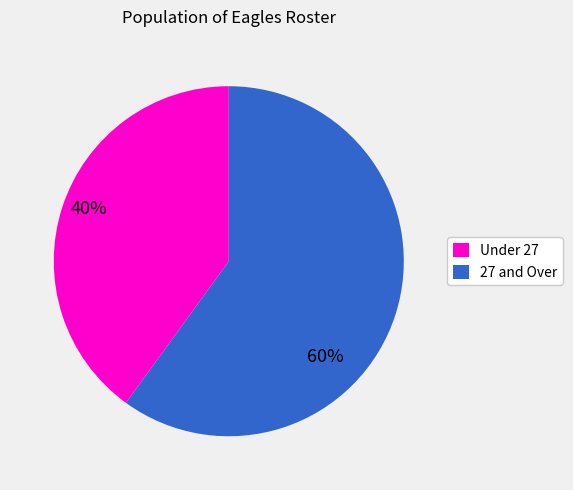

What is the majority slice?

27 and Over